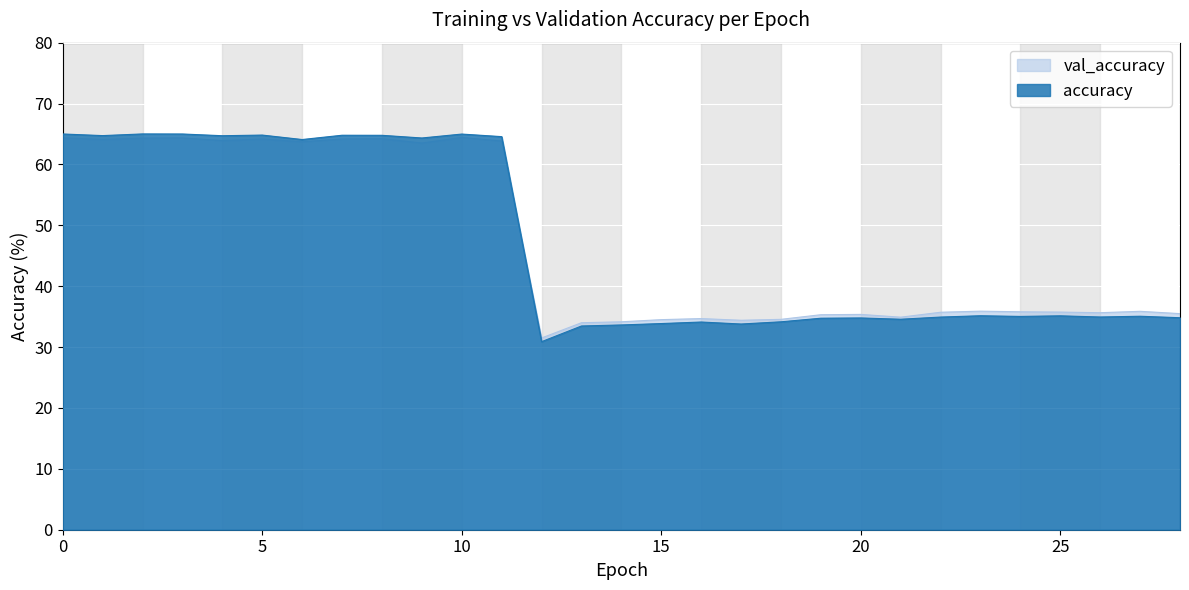

What is the average value of the val_accuracy series?

47.0